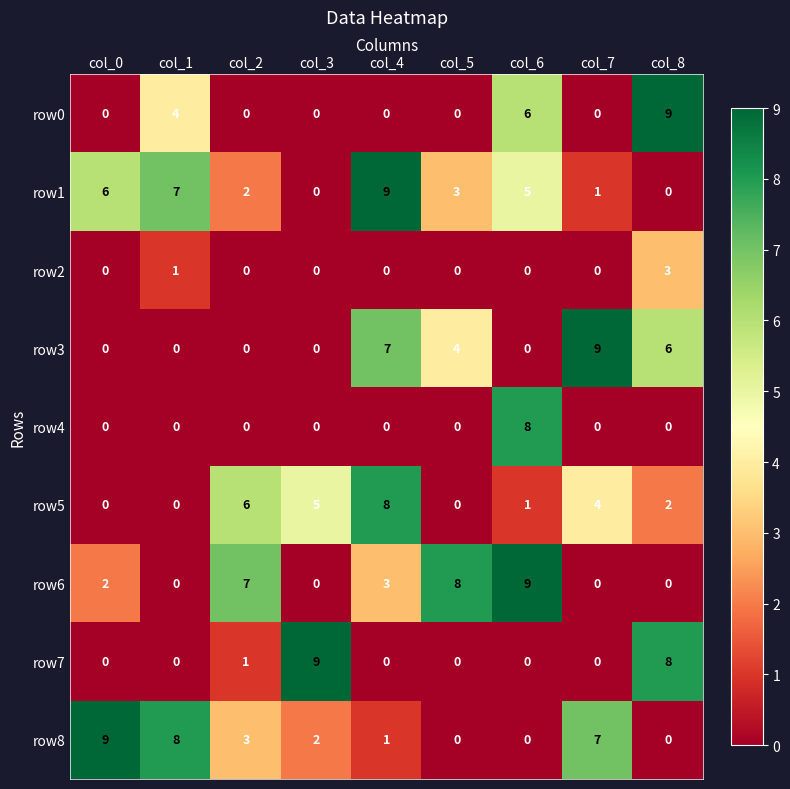

Which category has the highest value in the row0 series?

col_8